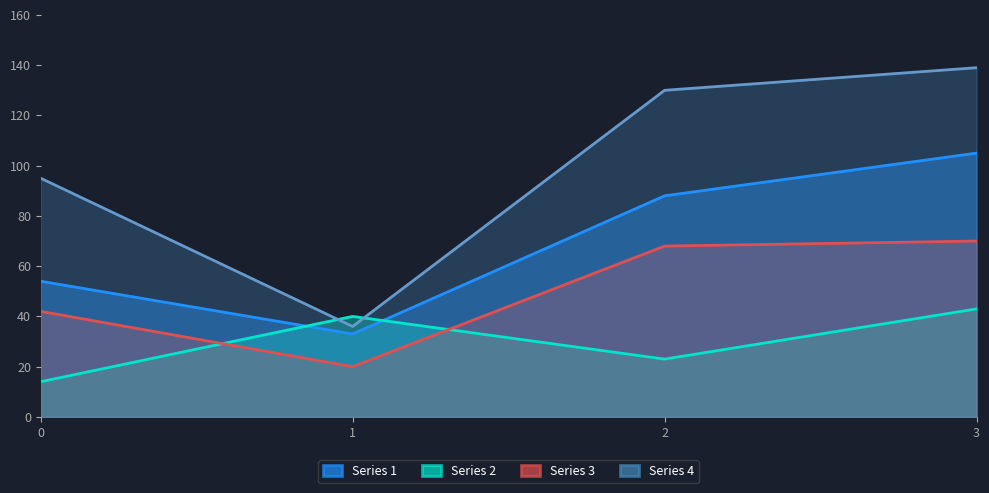

What is the average value of the Series 2 series?

30